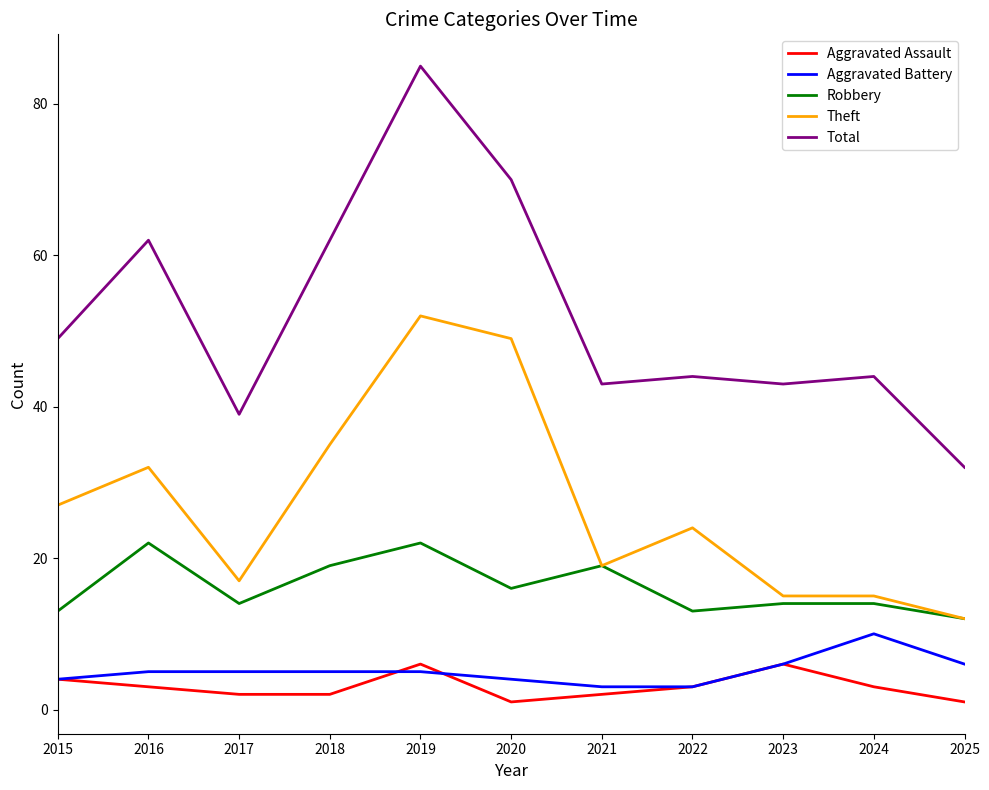

What is the spread (max minus min) of values at 2020?

69